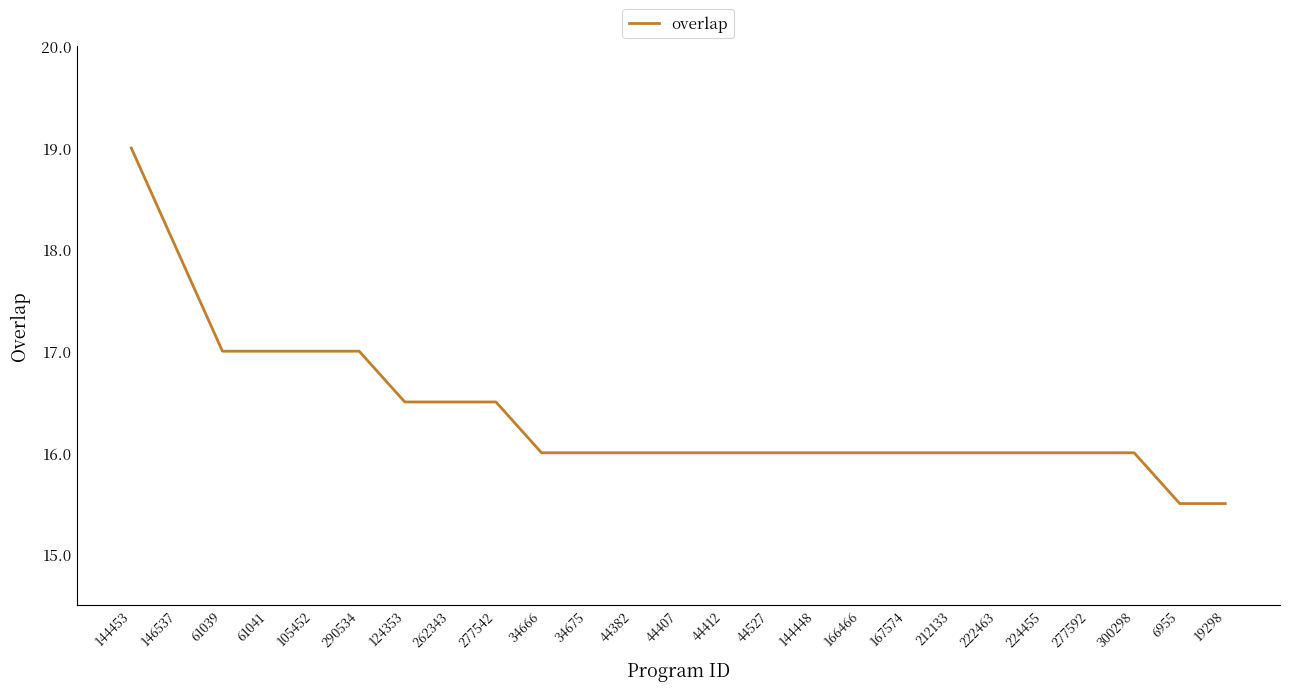

What is the difference between the maximum and minimum values?

7